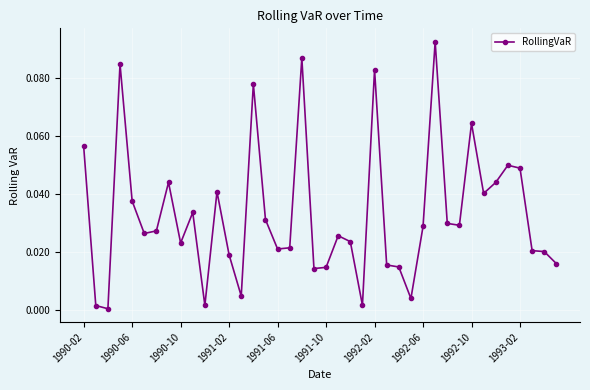

How many lines are shown in the chart?

1